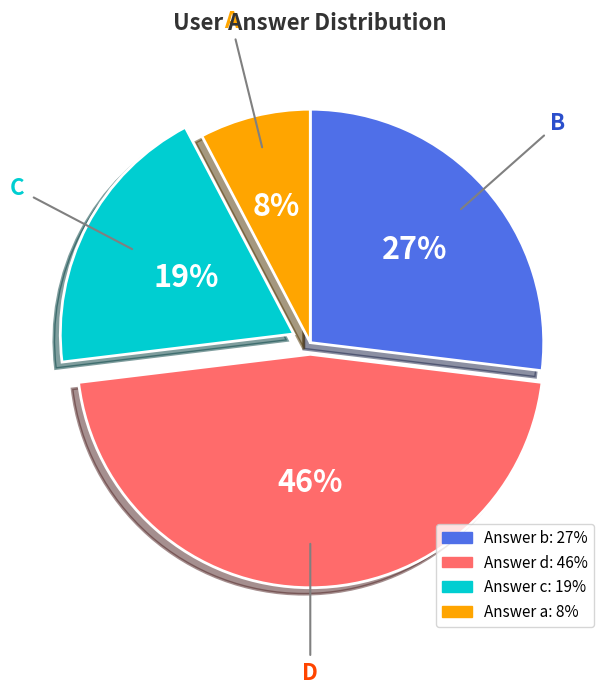

Is there a majority slice in this chart?

No